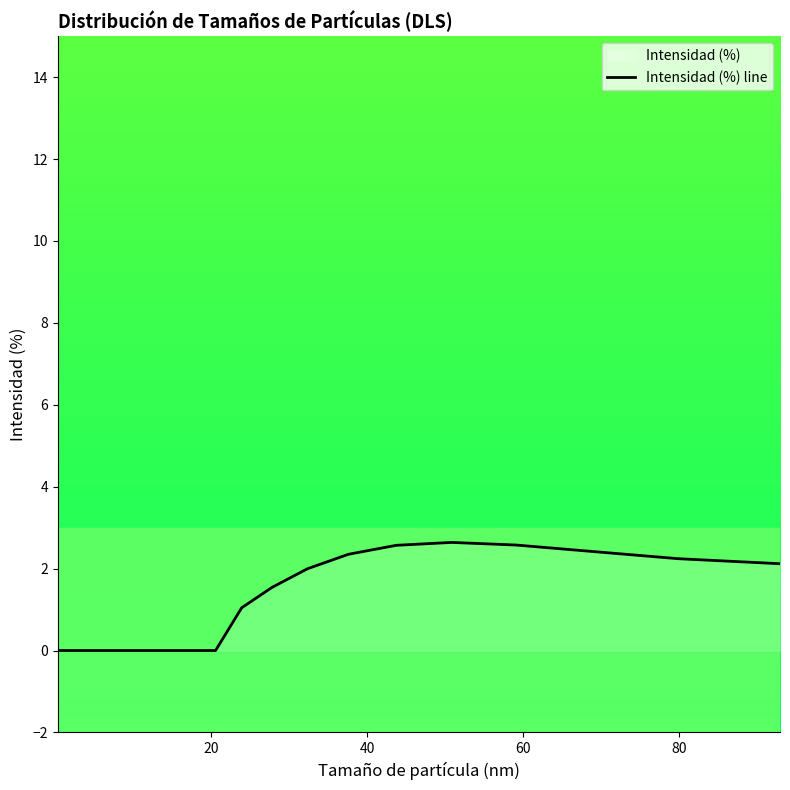

What is the difference between the maximum and minimum values?

2.6